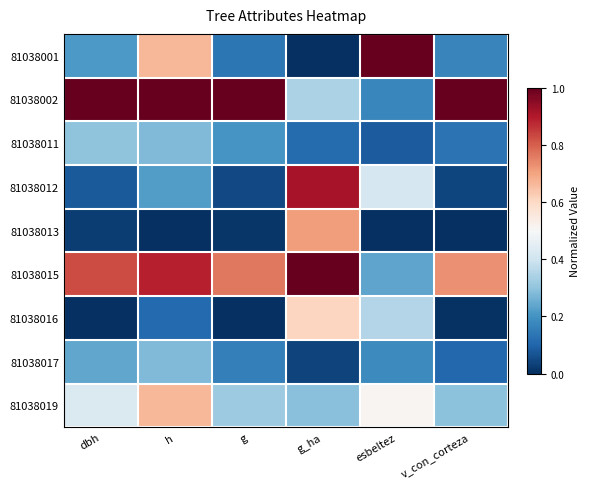

At how many categories does at least one series exceed 0?

6